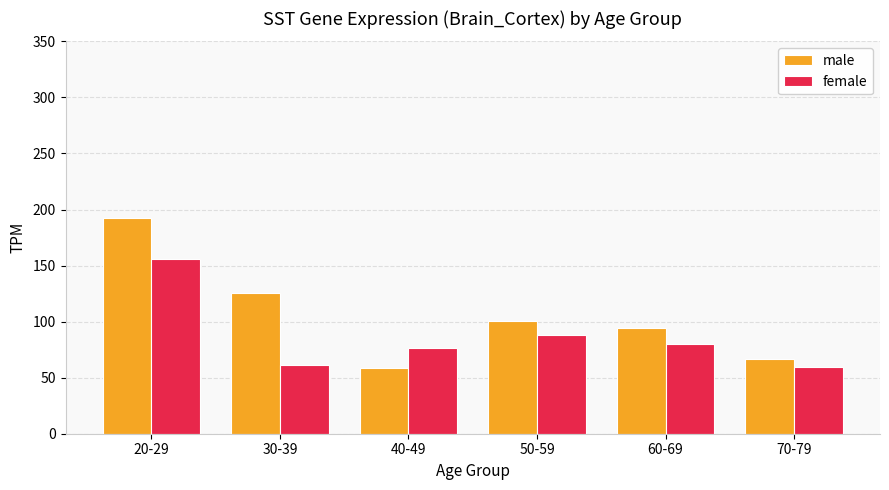

At which label is female closest to 107?

50-59